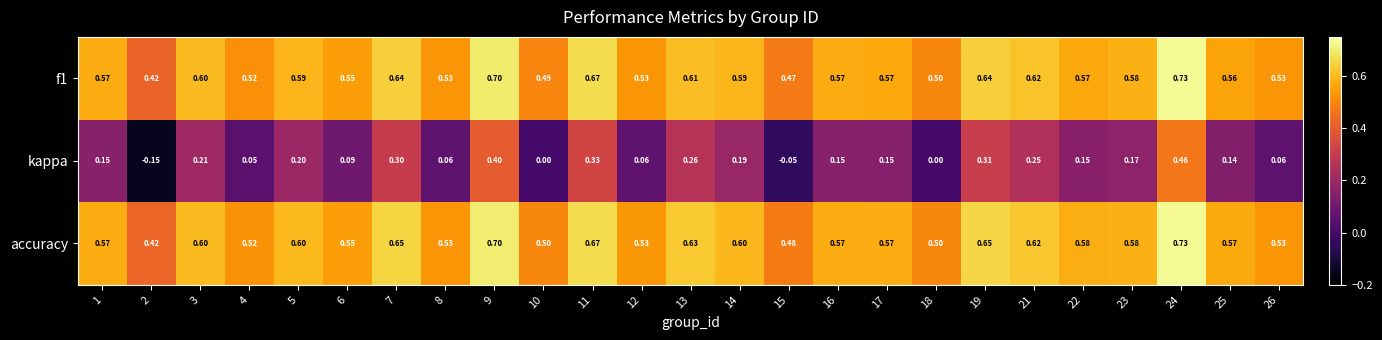

Is the value of accuracy at 26 greater than the value of kappa at 3?

Yes